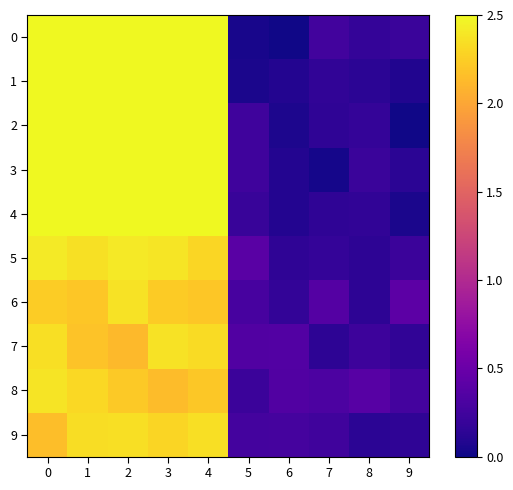

At which category is the sum across all series the highest?

3